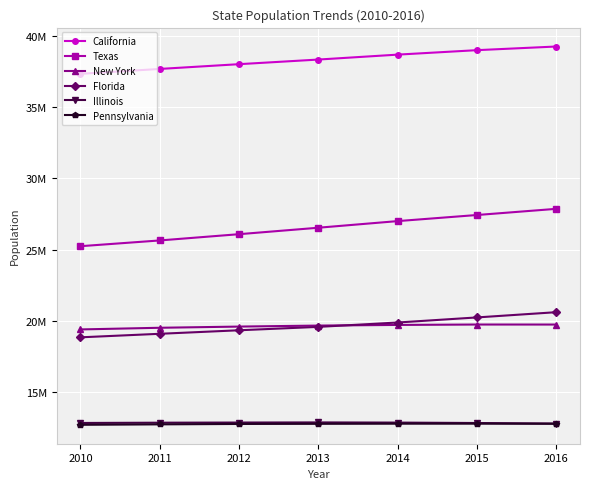

List the labels in order of California value, largest first.

2016, 2015, 2014, 2013, 2012, 2011, 2010